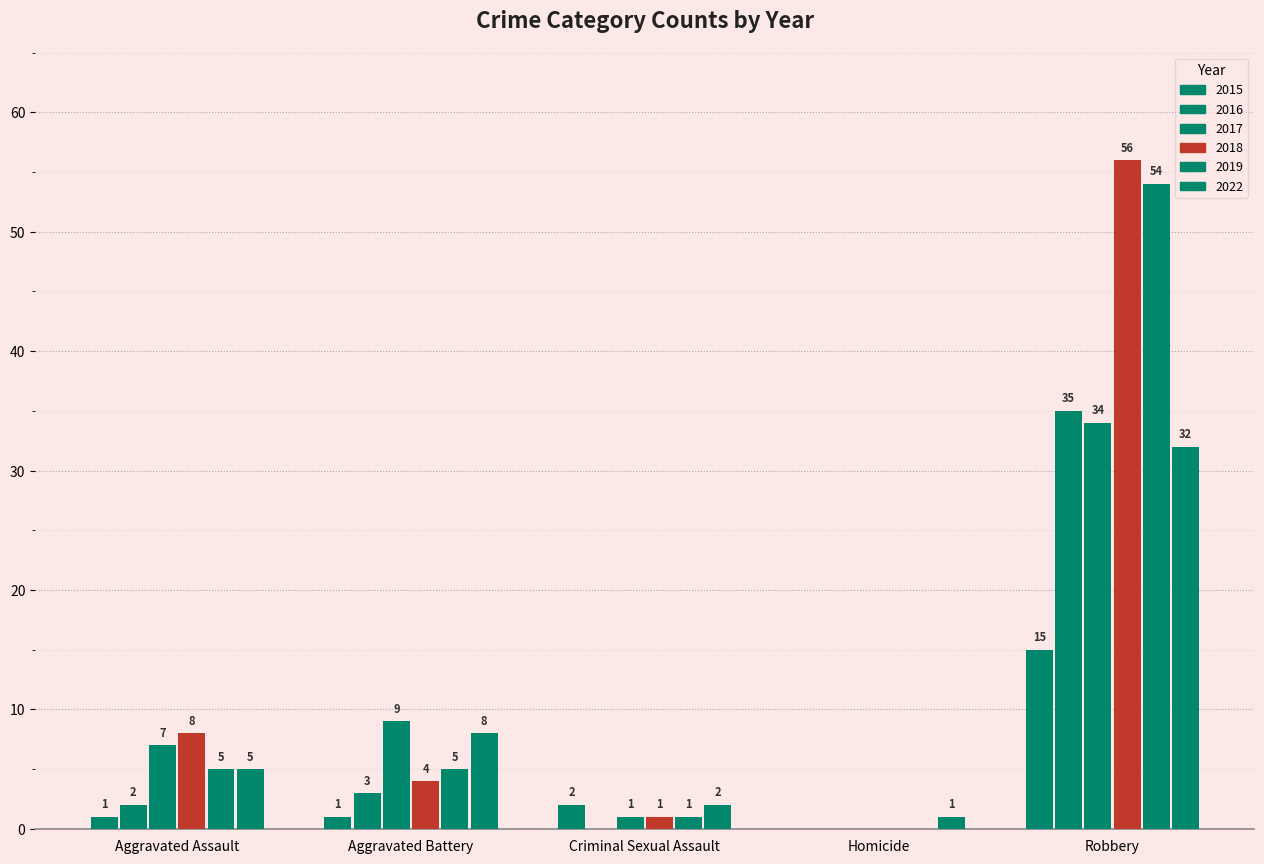

How many groups of bars are there?

5